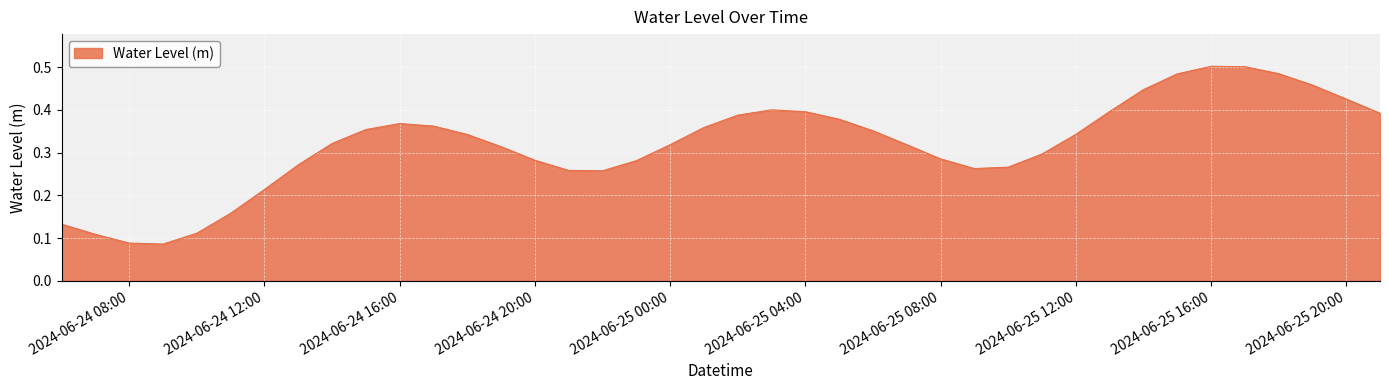

How many values are between 0 and 1?

40